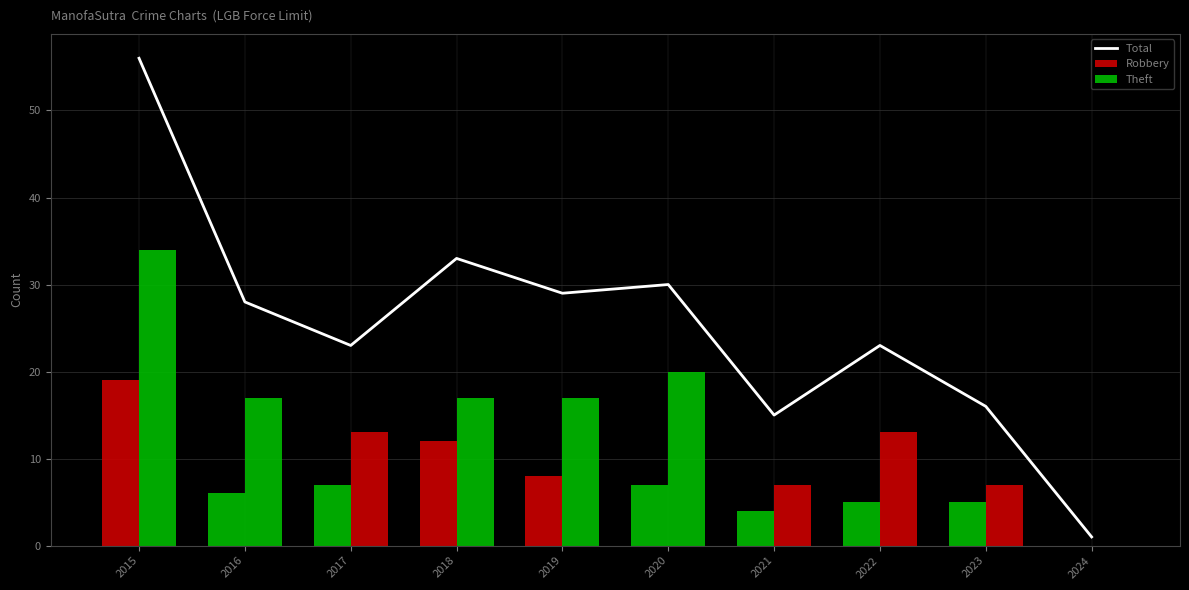

What is the sum of the Theft values at 2017 and 2024?

13